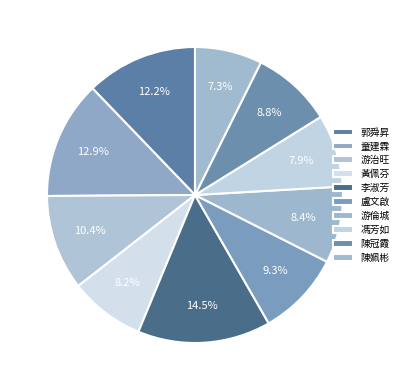

Rank the categories by value from highest to lowest.

李淑芳, 童建霖, 郭舜昇, 游治旺, 盧文啟, 陳冠霞, 游倫城, 黃佩芬, 馮芳如, 陳姵彬